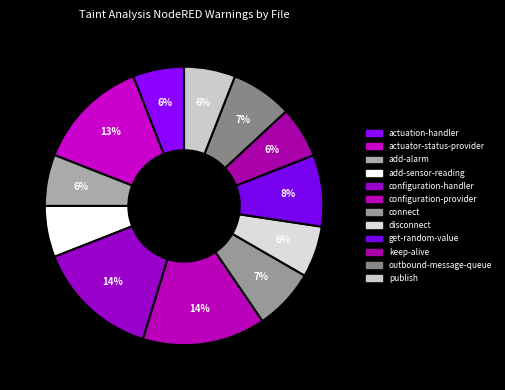

How many slices are in this pie chart?

12